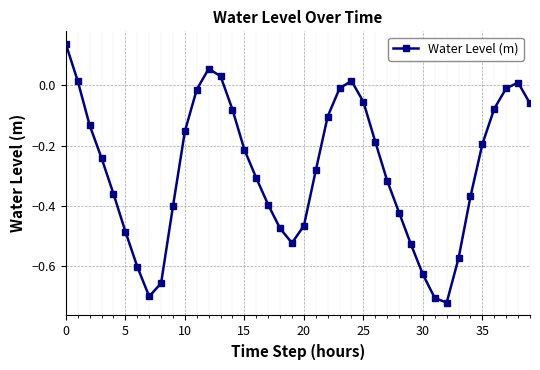

What is the difference between the maximum and minimum values?

0.9